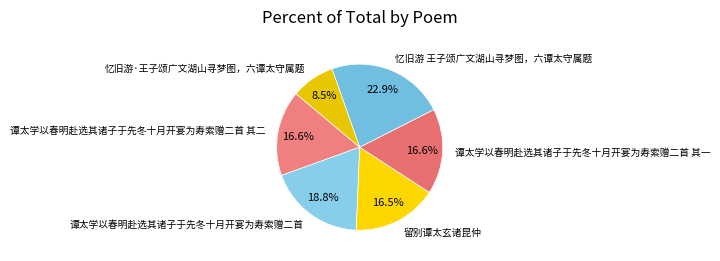

Is it true that 忆旧游·王子颂广文湖山寻梦图，六谭太守属题 is 1% of the pie?

False